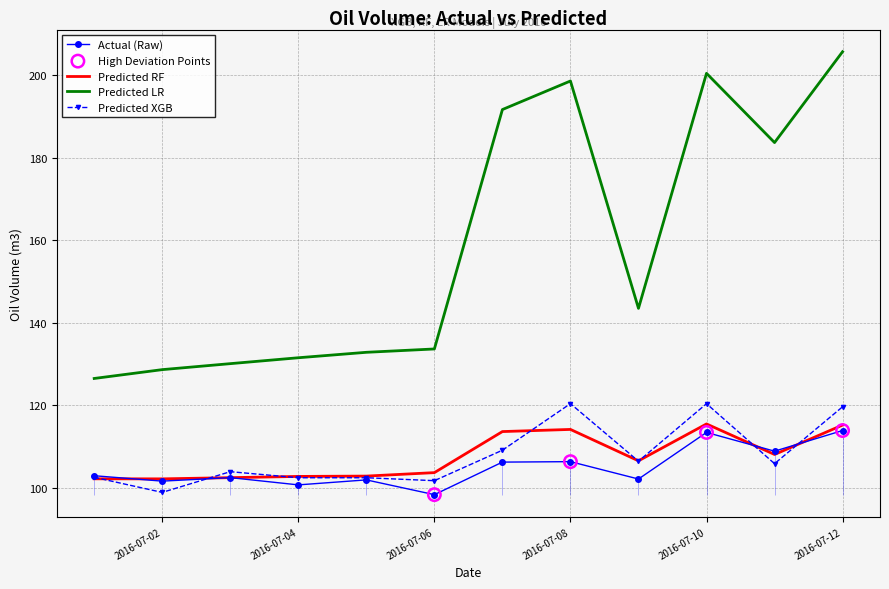

At which category is the sum across all series the highest?

2016-07-12